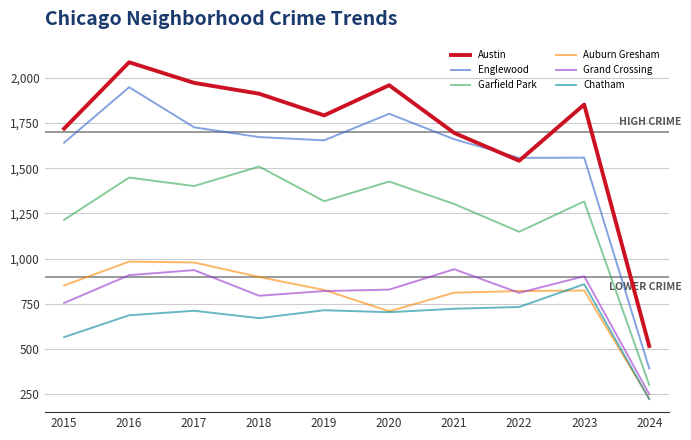

True or false: Auburn Gresham and Austin cross at least once.

False